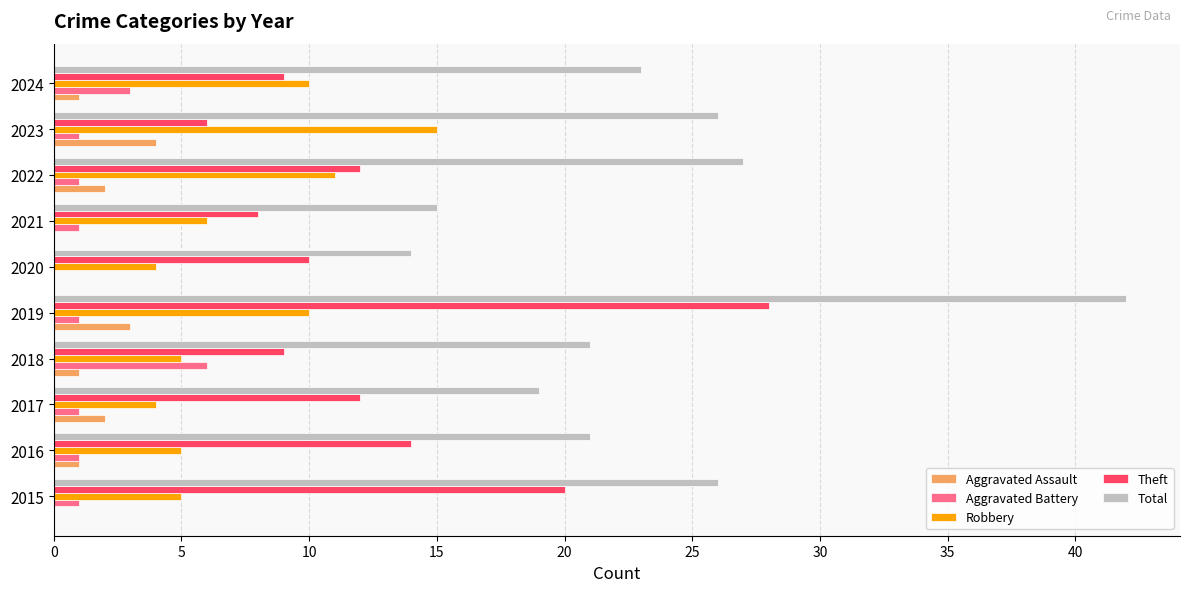

What is the maximum value for Aggravated Assault?

4